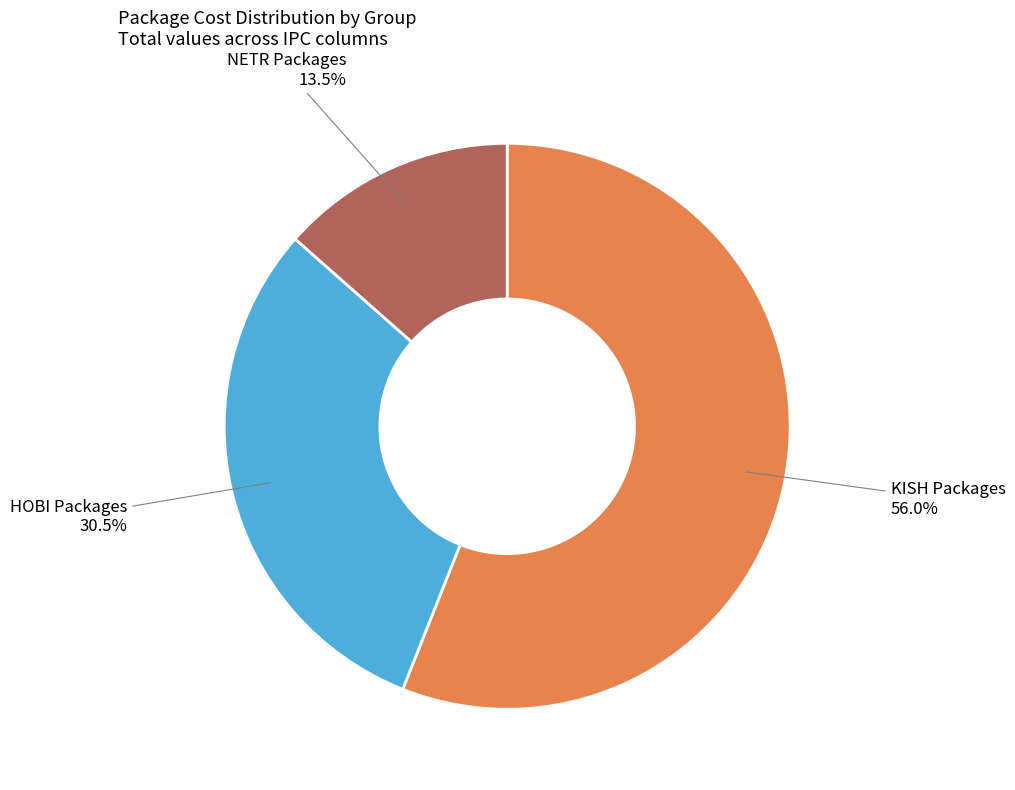

Does any single category account for the majority?

Yes